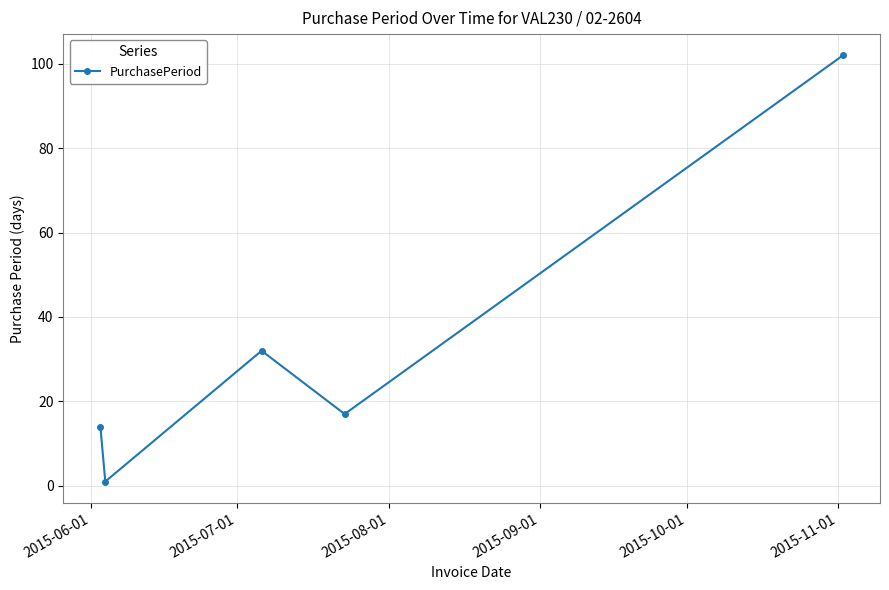

What is the average value?

33